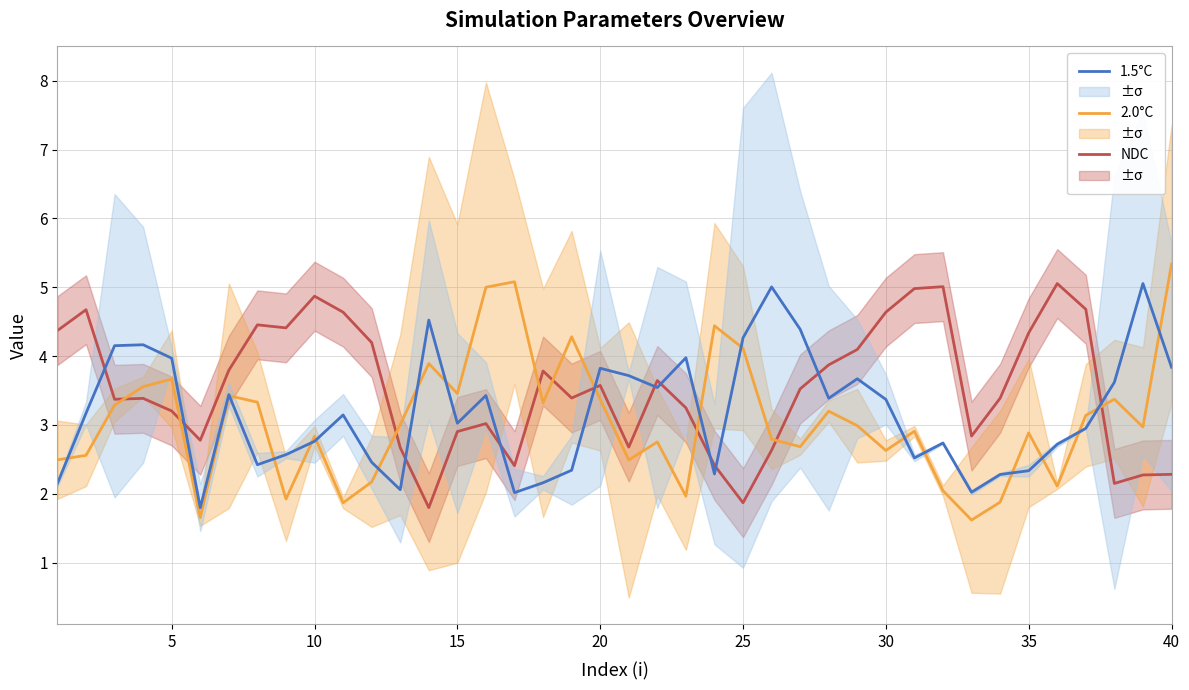

What is the minimum value for 1.5°C?

1.8